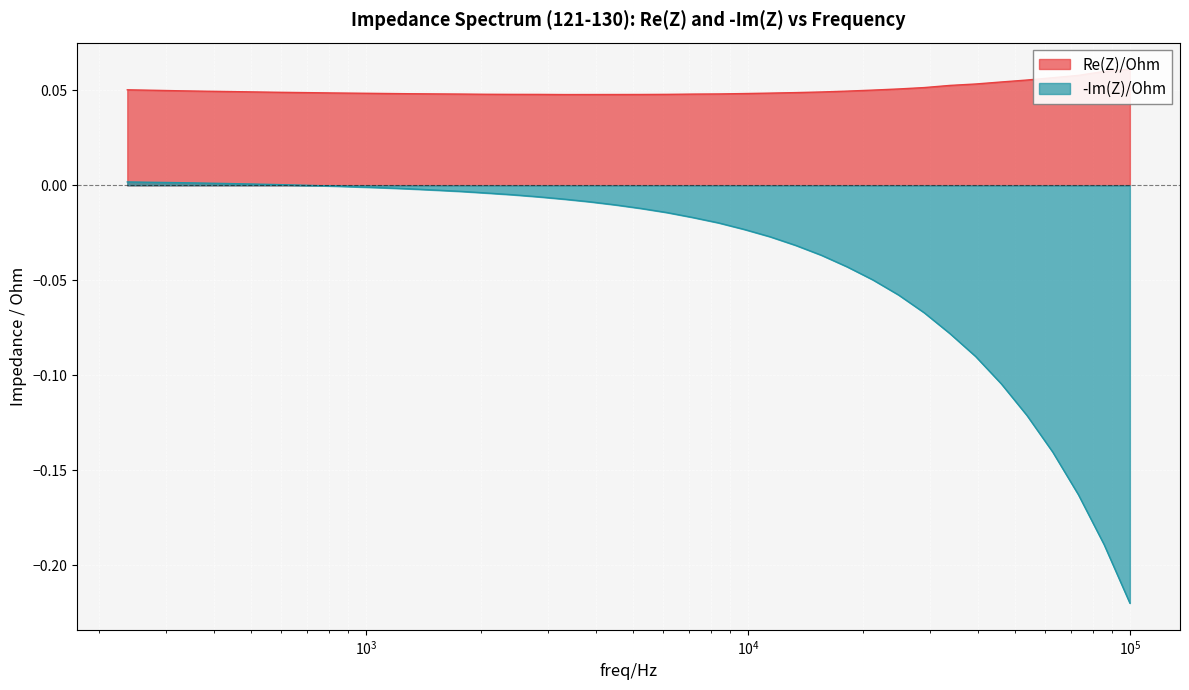

At how many categories does at least one series exceed 0?

40